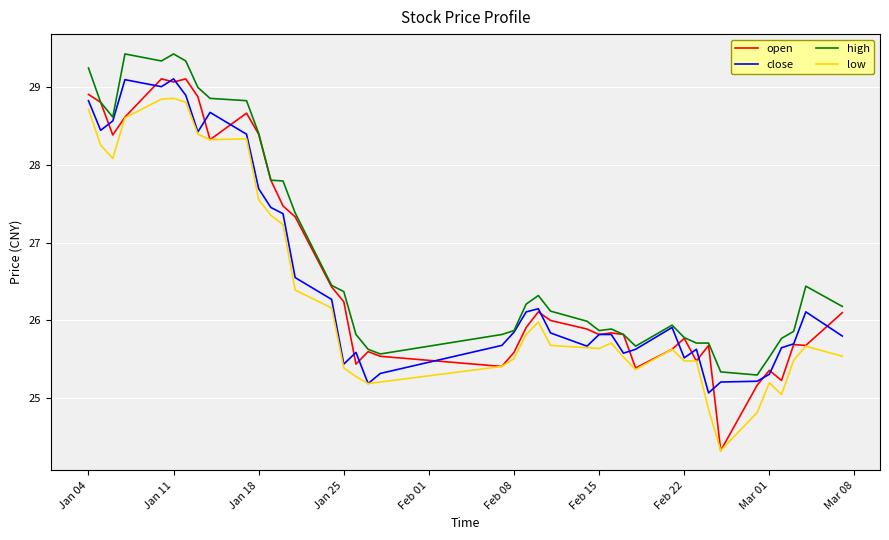

What is the minimum value for open?

24.3